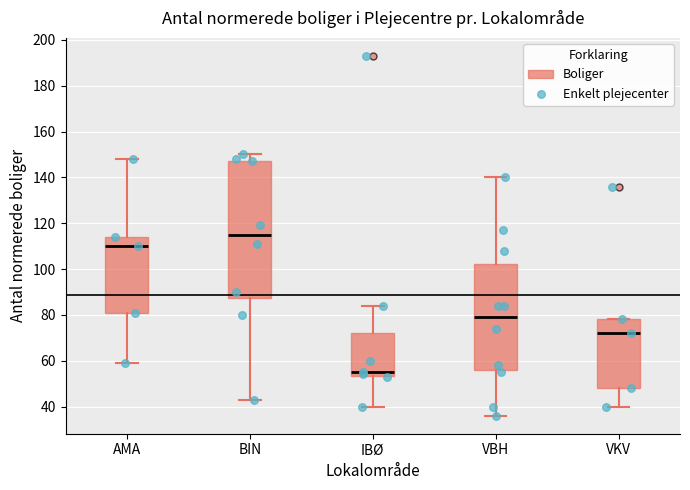

Reading left to right, transcribe this box plot: for each box, give where its median line is, the range the box spans, and where its two whiskers end, as read against the y-axis. The values are not printed on the chart, so give them approximately, as read against the axis.

AMA: median 110, box 82 to 114, whiskers 60 to 148
BIN: median 116, box 88 to 148, whiskers 44 to 150
IBØ: median 56, box 54 to 72, whiskers 40 to 84
VBH: median 80, box 56 to 102, whiskers 36 to 140
VKV: median 72, box 48 to 78, whiskers 40 to 78